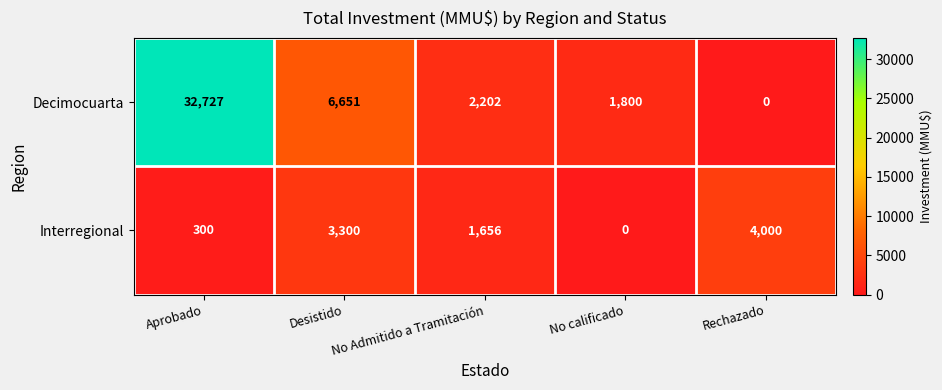

What is the difference between the maximum and minimum values in the Decimocuarta series?

32727